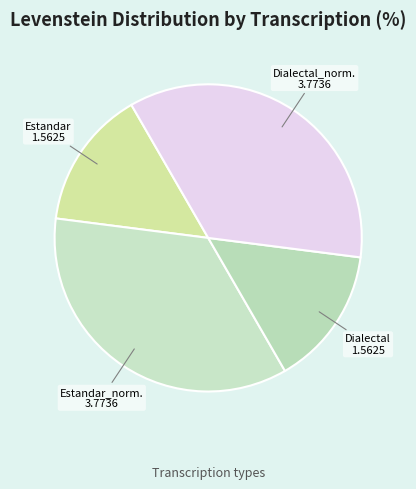

What is the ratio of the value at Estandar_norm. to the value at Estandar?

2.4